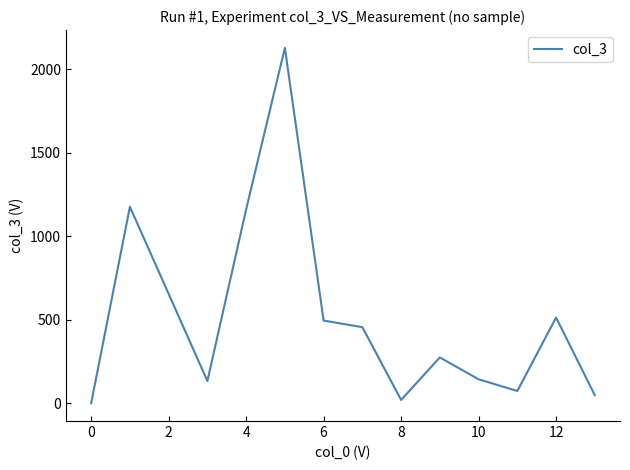

True or false: the data has more than 2 interior local peaks.

True